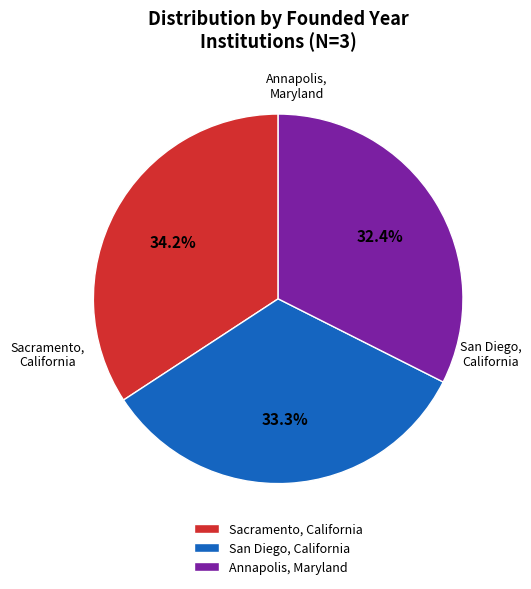

Count the number of slices in the pie.

3